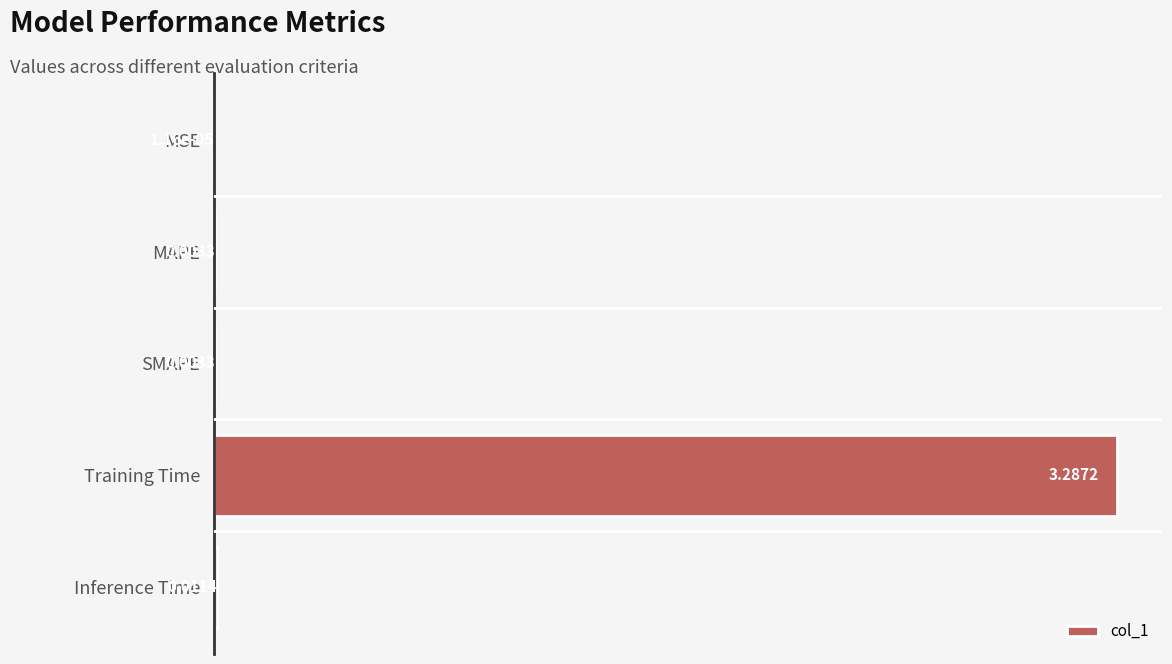

What is the sum of all values?

3.3